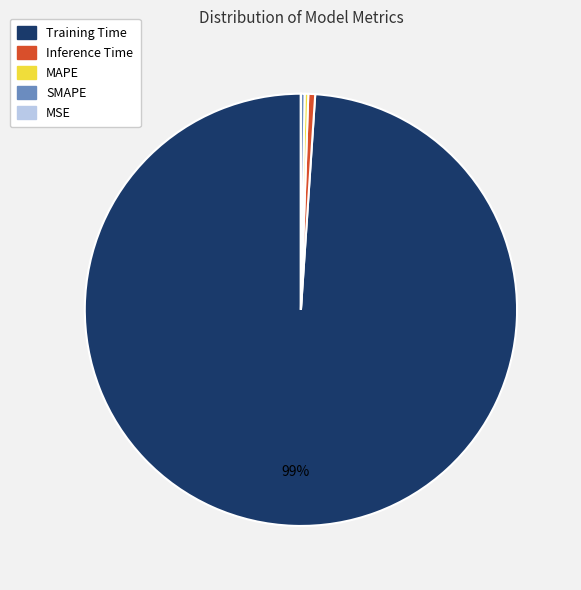

To the nearest percent, what is the difference between the largest and smallest slice percentages?

99%